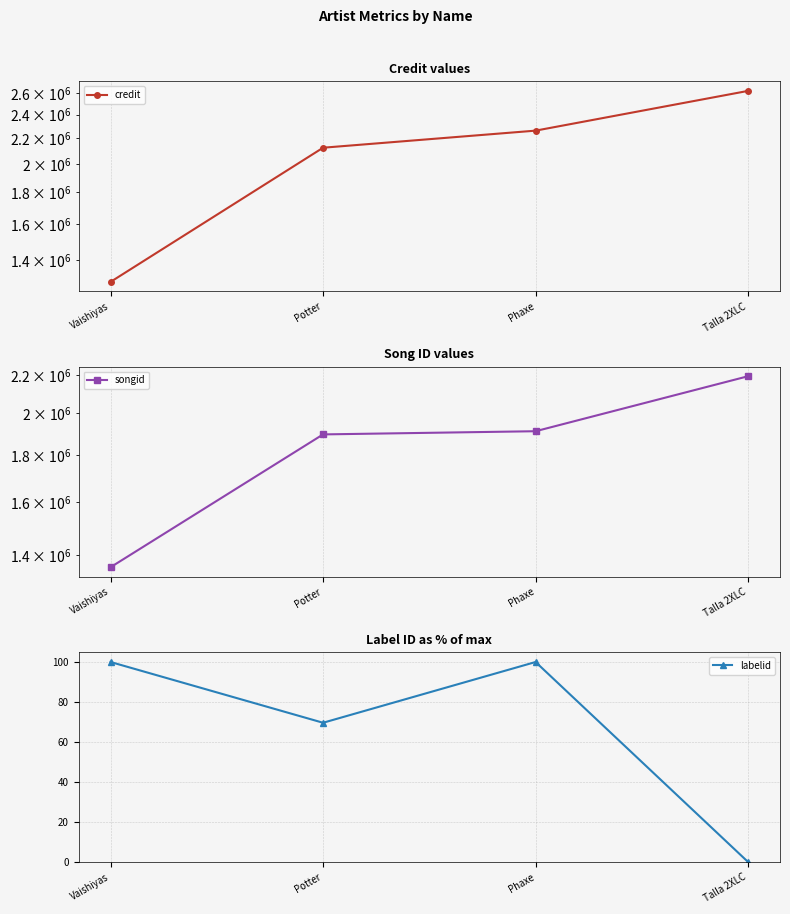

List the labels in order of labelid value, smallest first.

Talla 2XLC, Potter, Vaishiyas, Phaxe